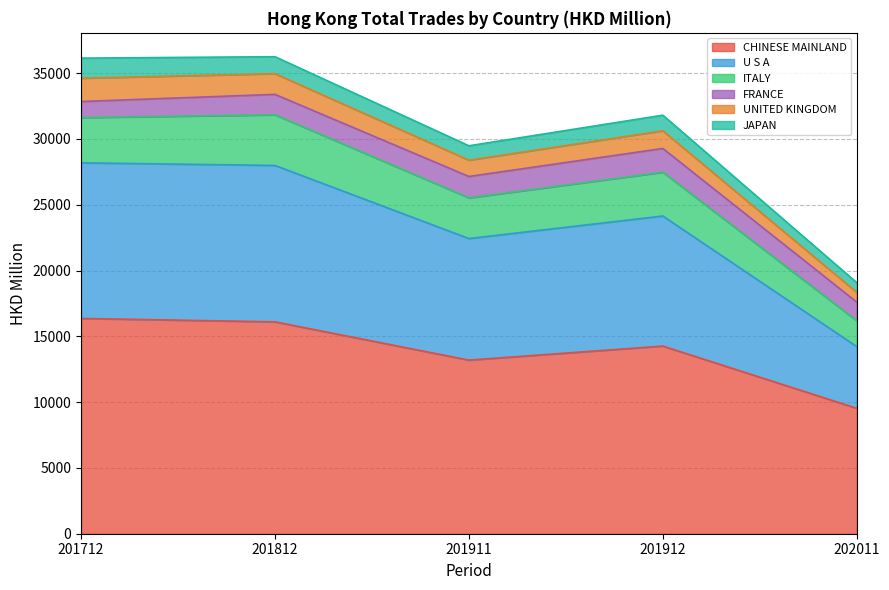

Which category has the lowest value in the CHINESE MAINLAND series?

202011